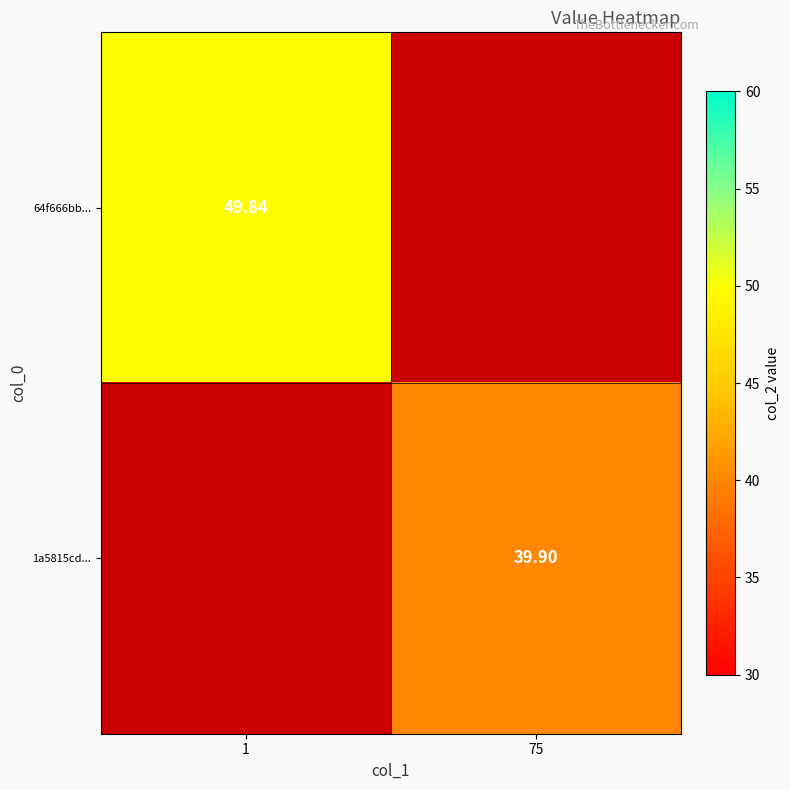

At which label does 64f666bb... first exceed 49?

1